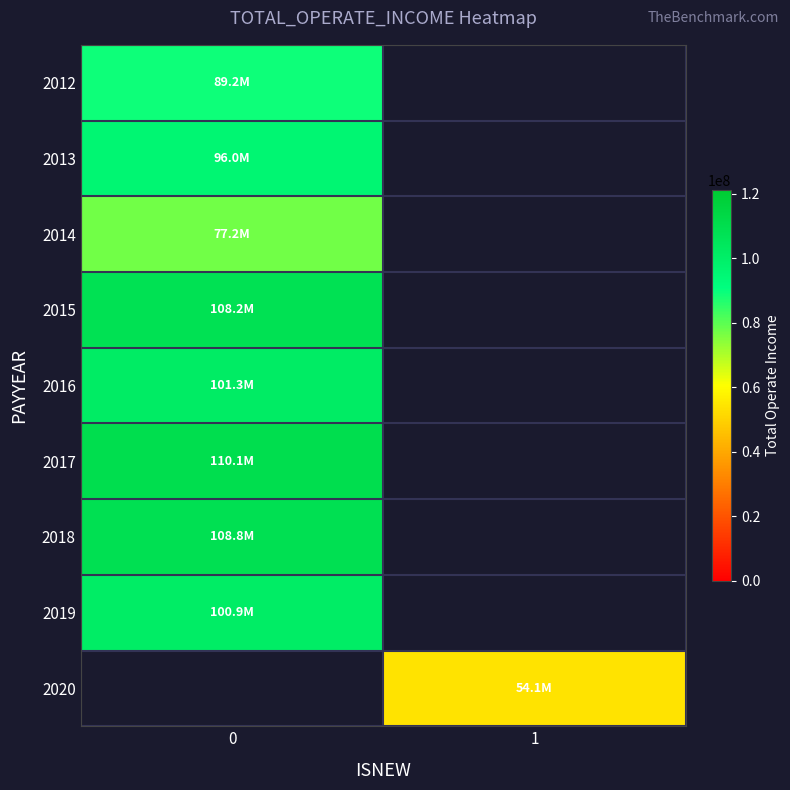

How many distinct data groups are displayed?

9